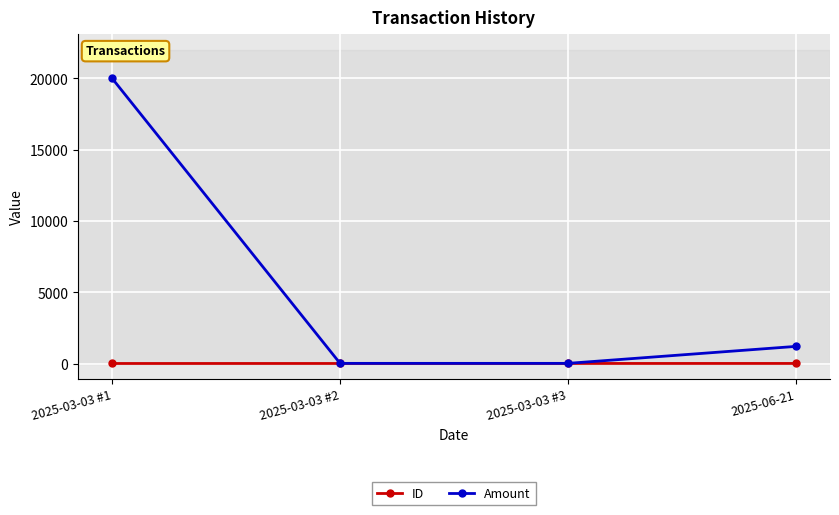

At how many categories does at least one series exceed 18129?

1